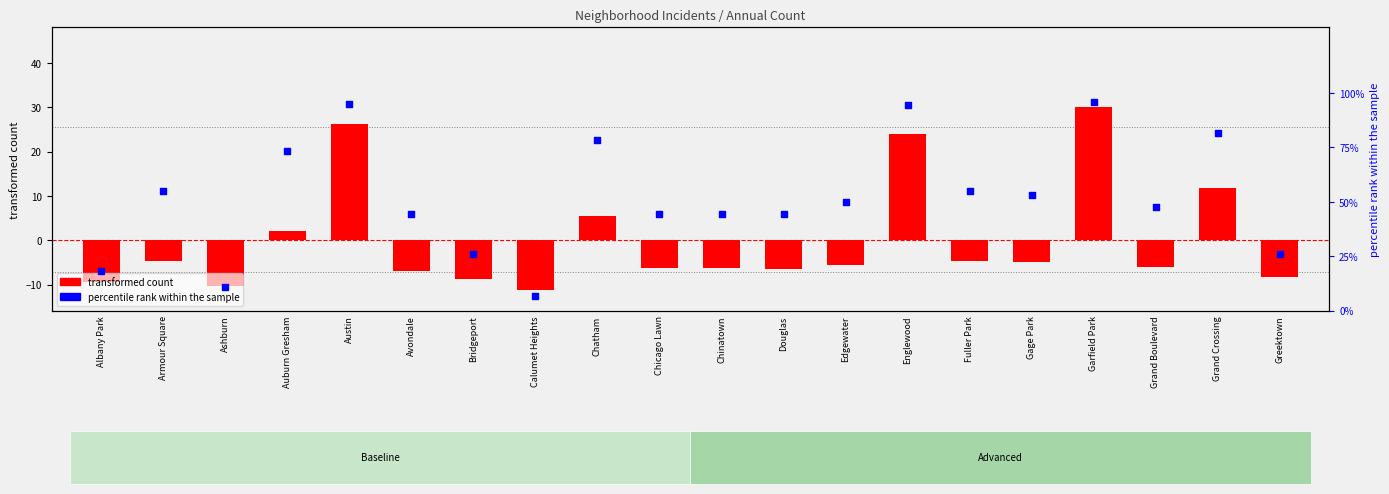

What are all the series names shown in the legend?

transformed count, percentile rank within the sample